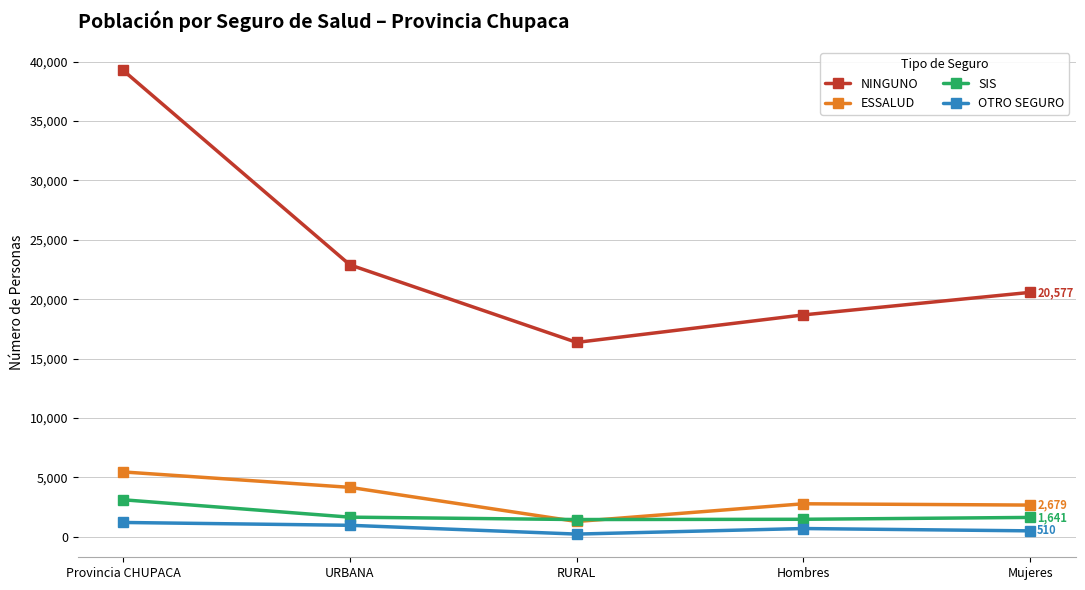

What is the difference between the second highest and minimum values in the SIS series?

201